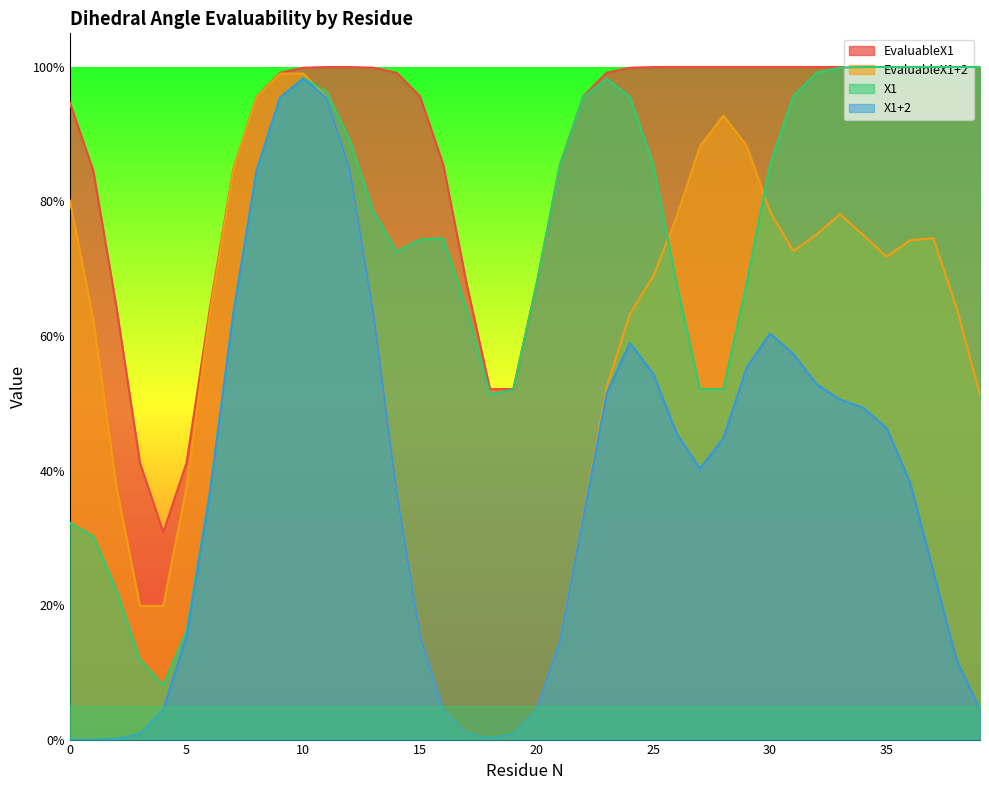

How many interior local valleys does the EvaluableX1+2 series have?

3